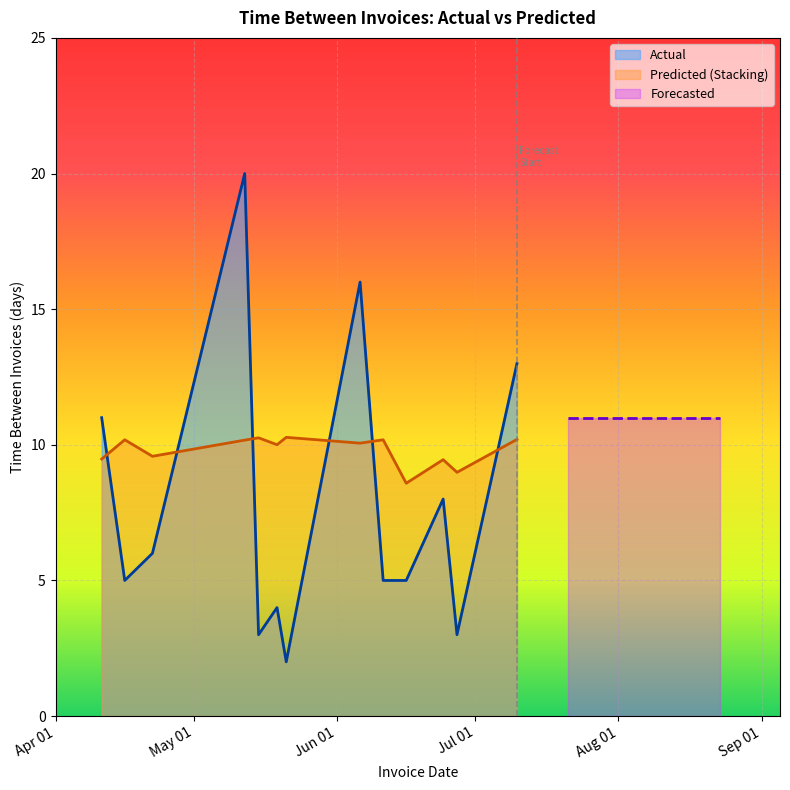

What is the lowest value of the Actual series?

2.0